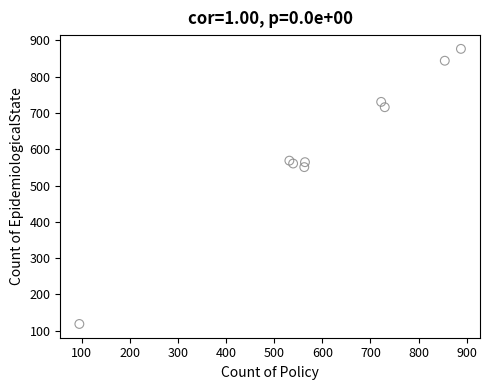

What Y value in the scatter plot is closest to 497?

550.7